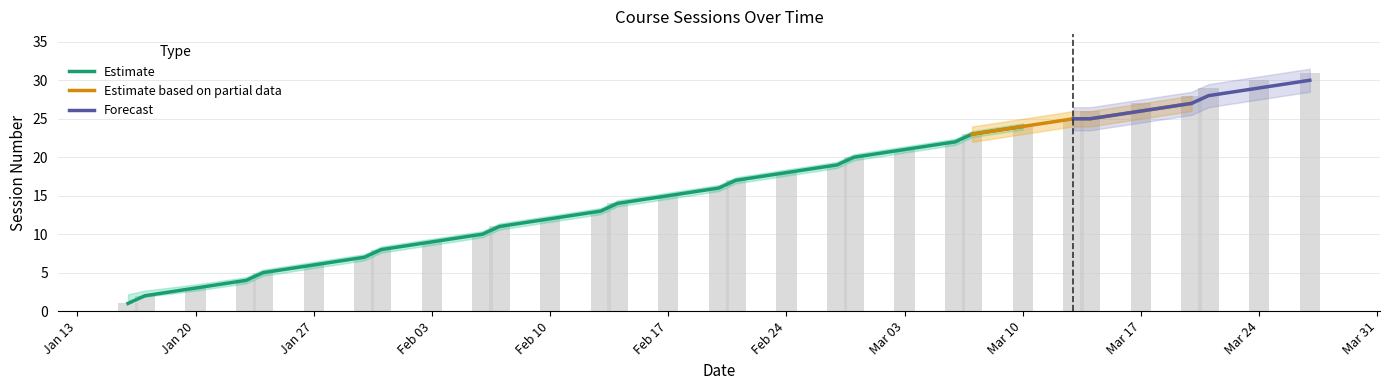

The cumulative_count series shows 3.5 at 16. True or false?

False